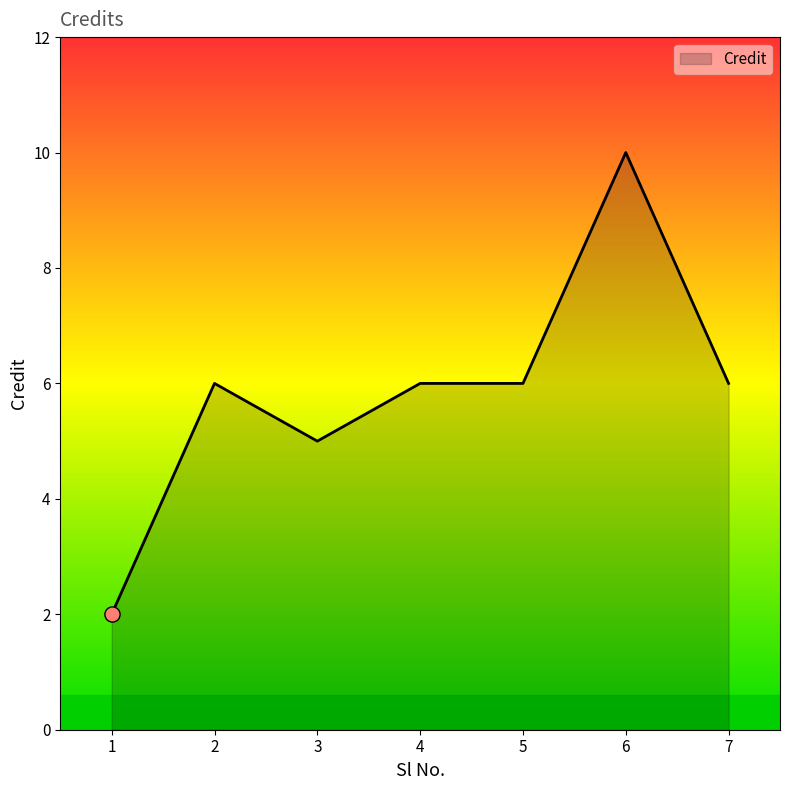

Approximately how many times larger is the value at 2 compared to 7?

1.0